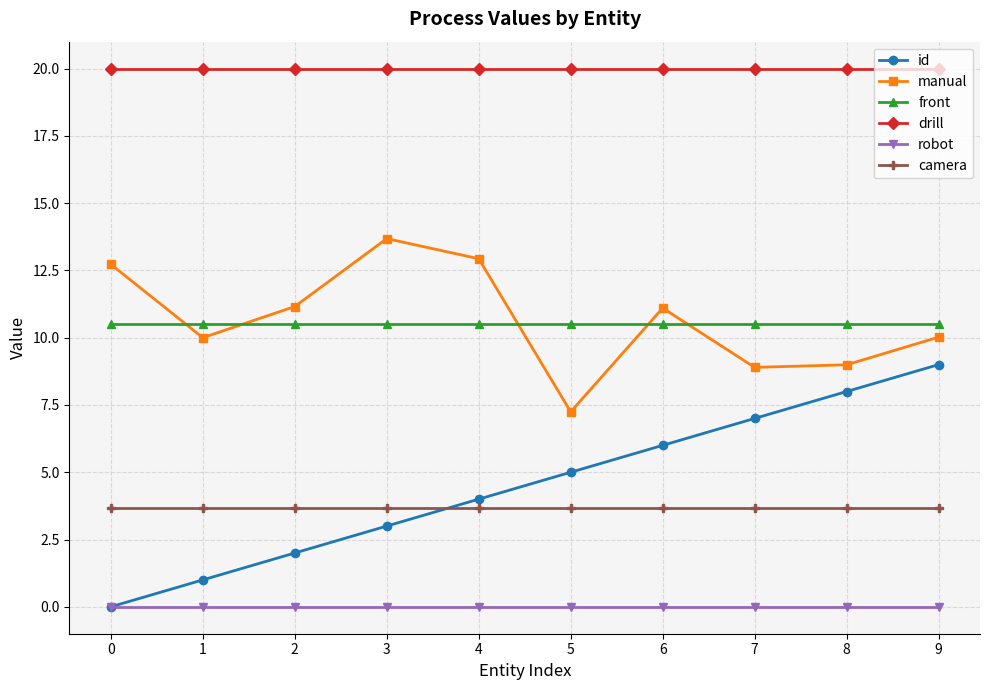

What is the spread (max minus min) of values at 0?

20.0